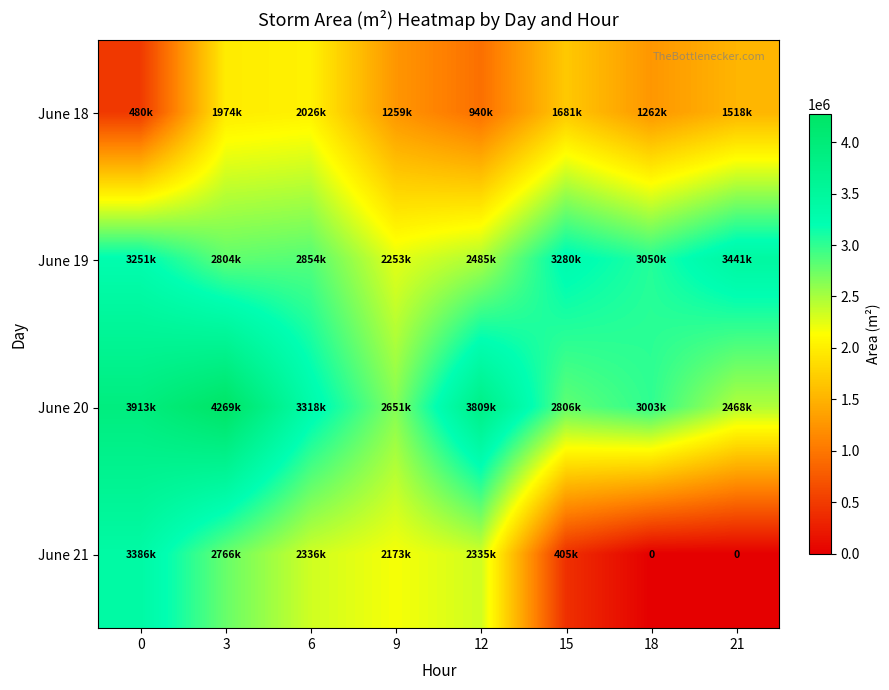

Count the number of data series in this chart.

4